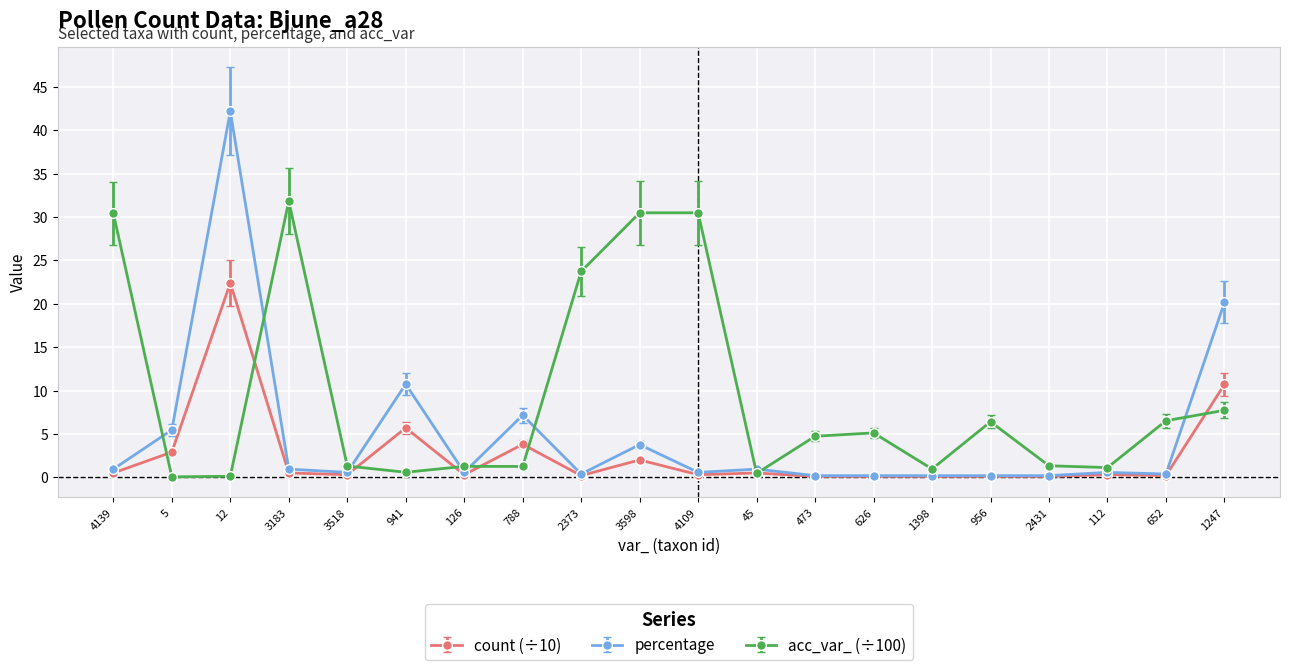

Count the number of categories in the chart.

20